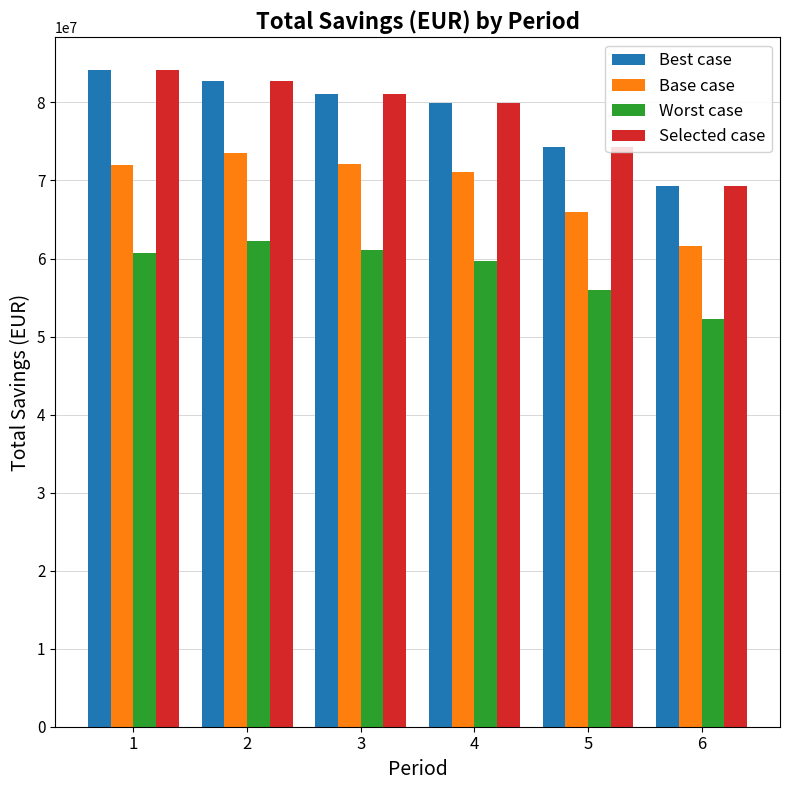

What is the approximate value of Best case at 1?

84150000.0